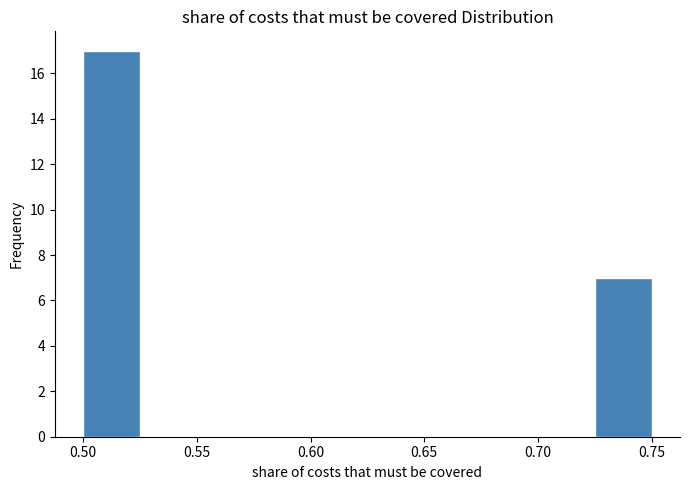

Reading left to right, list every bar in this chart as the range it spans on the x-axis followed by its height. The values are not printed on the chart, so give them approximately, as read against the axis.

0.500 to 0.525: 17
0.525 to 0.550: 0
0.550 to 0.575: 0
0.575 to 0.600: 0
0.600 to 0.625: 0
0.625 to 0.650: 0
0.650 to 0.675: 0
0.675 to 0.700: 0
0.700 to 0.725: 0
0.725 to 0.750: 7